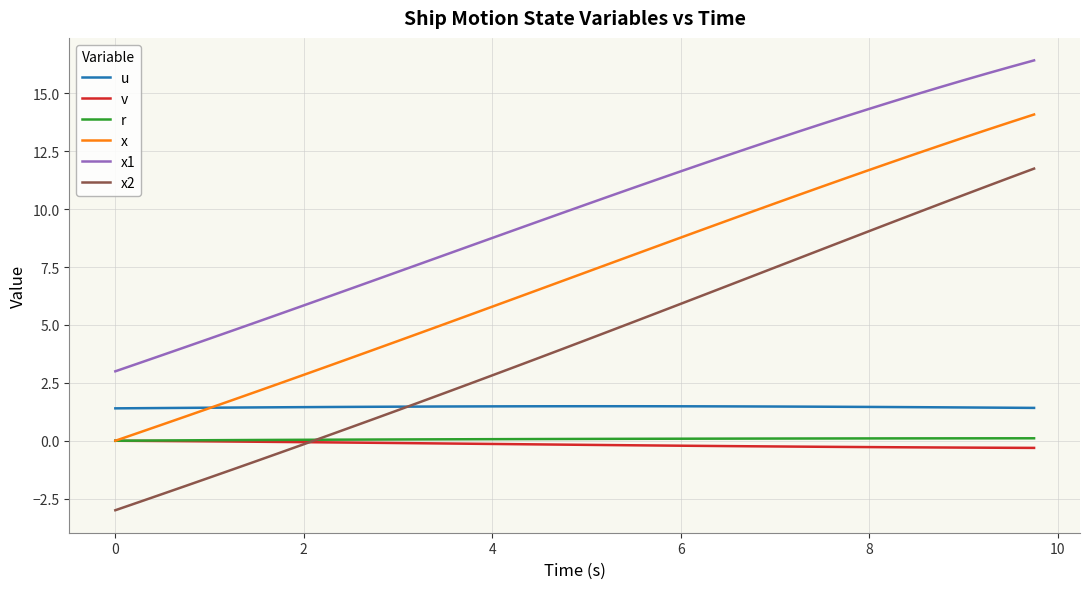

What is the highest value of the x1 series?

16.4